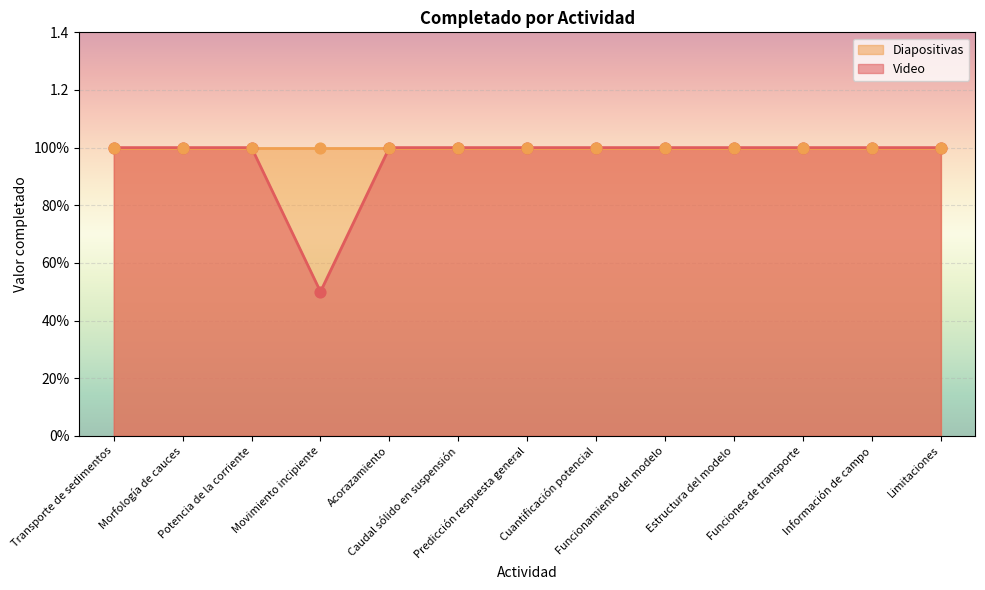

Between Limitaciones and Estructura del modelo, which is larger?

Limitaciones